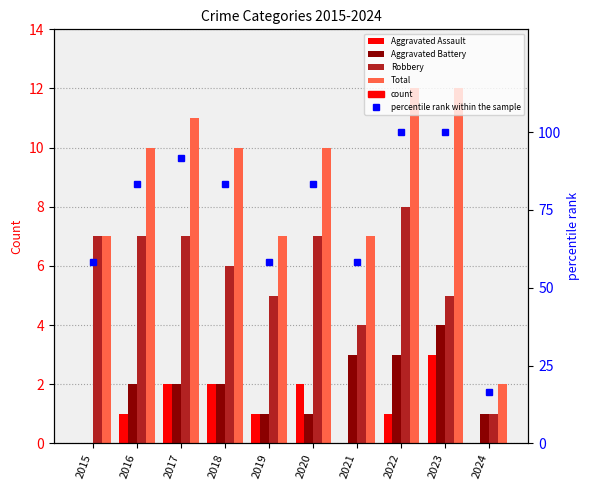

Where is Aggravated Assault nearest to the value 1?

2016